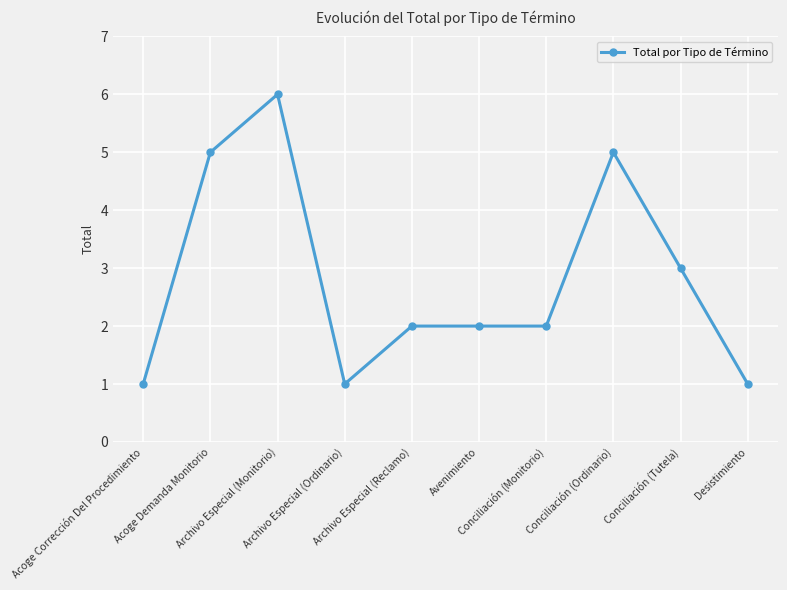

At which category does the chart reach its peak across all series?

Archivo Especial (Monitorio)